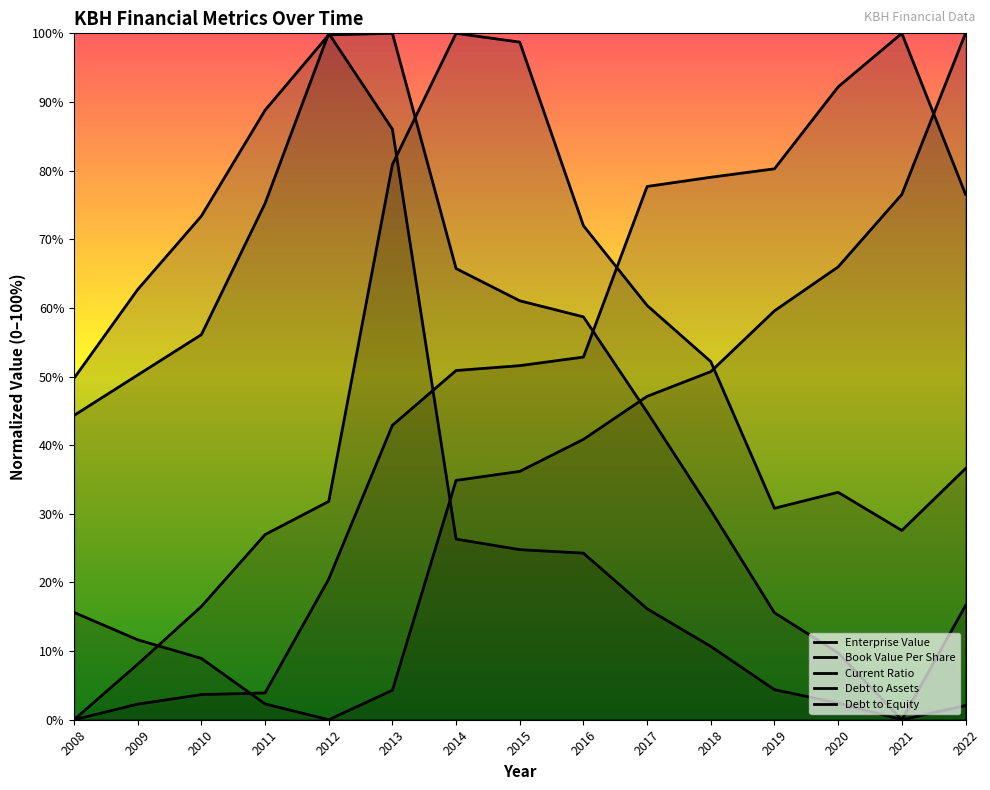

What is the sum of all Debt to Equity values?

5.2